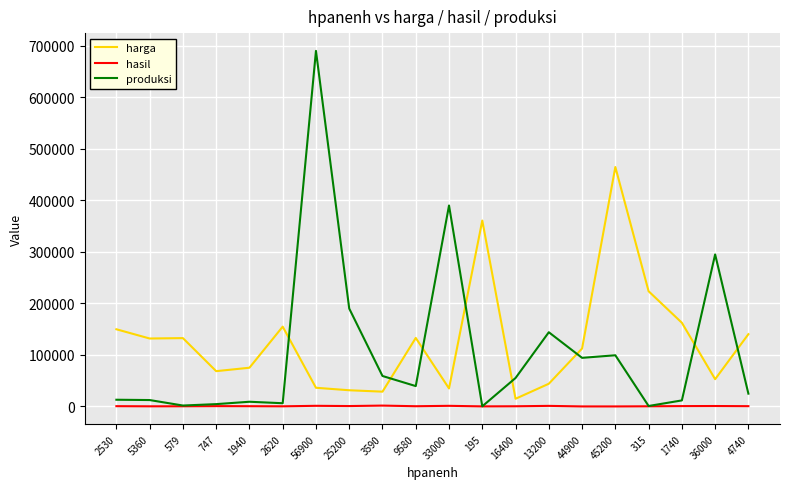

Which category has the highest value across all series?

56900